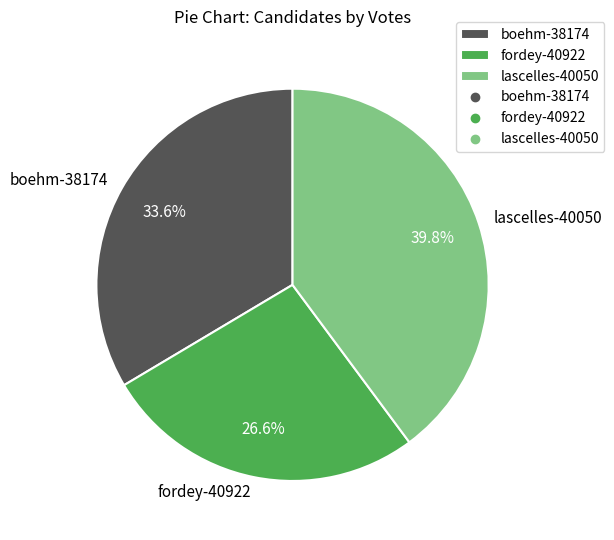

Is the sum of fordey-40922 and lascelles-40050 greater than half?

Yes